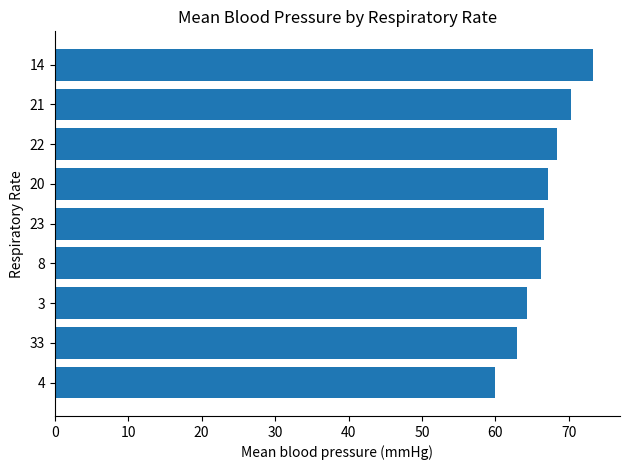

Approximately how many times larger is the value at 14 compared to 8?

1.1